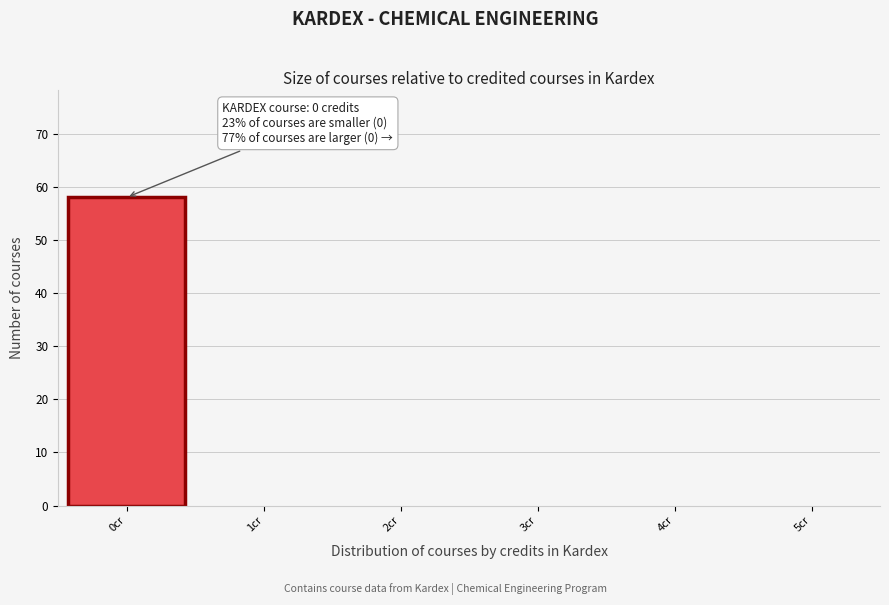

Over which range of the x-axis is the bar tallest?

-0.5 to 0.5